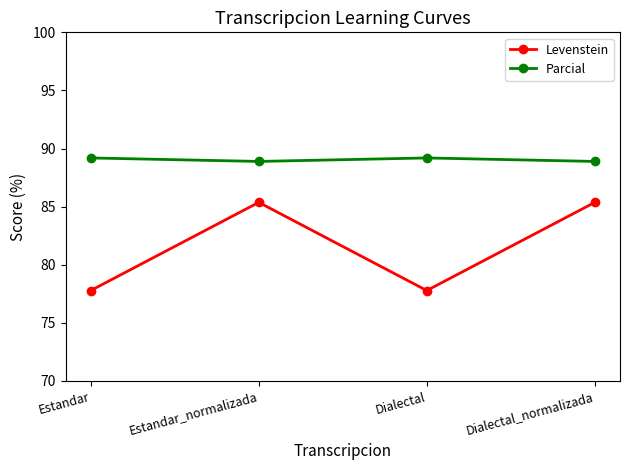

What is the minimum value for Parcial?

88.9